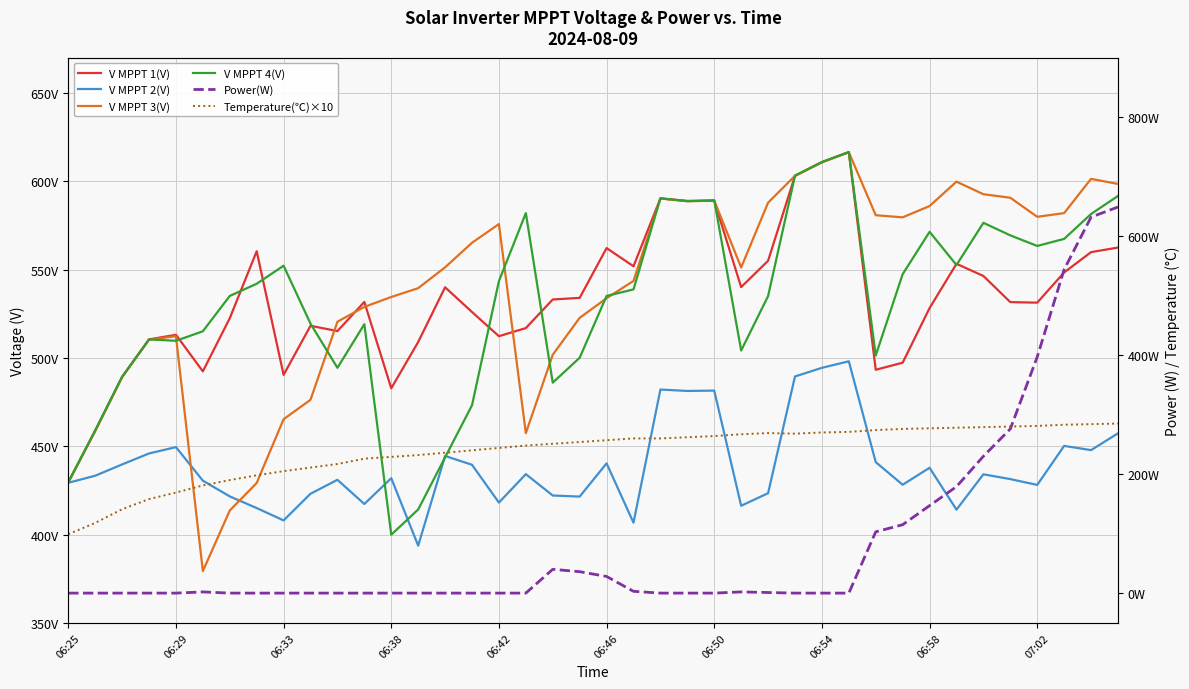

What is the difference between the second highest and second lowest values in the V MPPT 1(V) series?

152.2